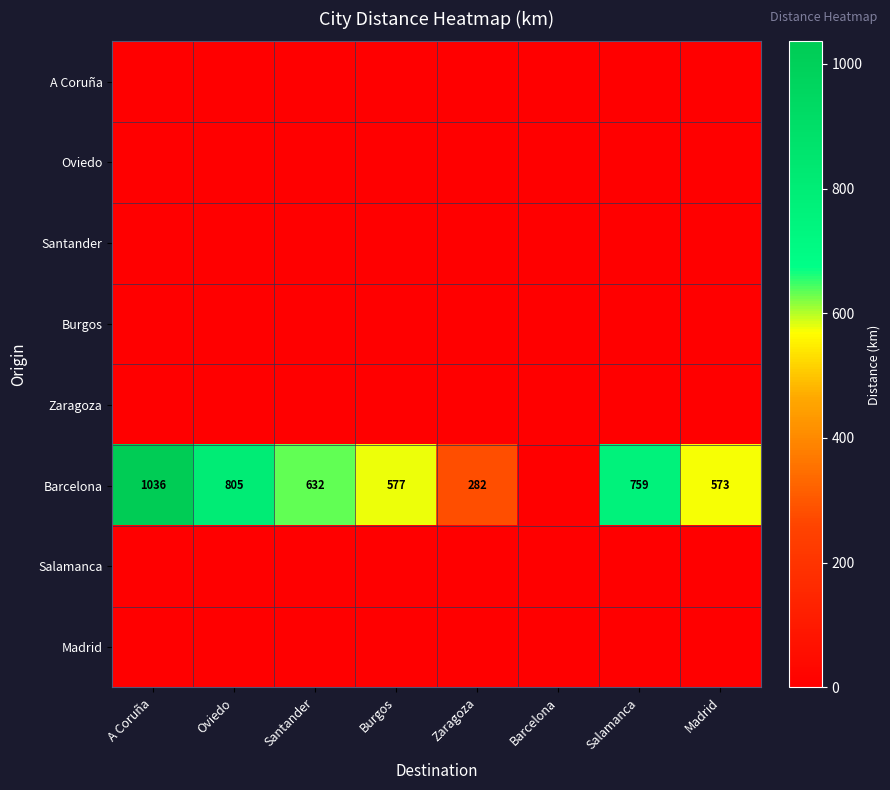

Which label corresponds to the largest value in the chart?

A Coruña